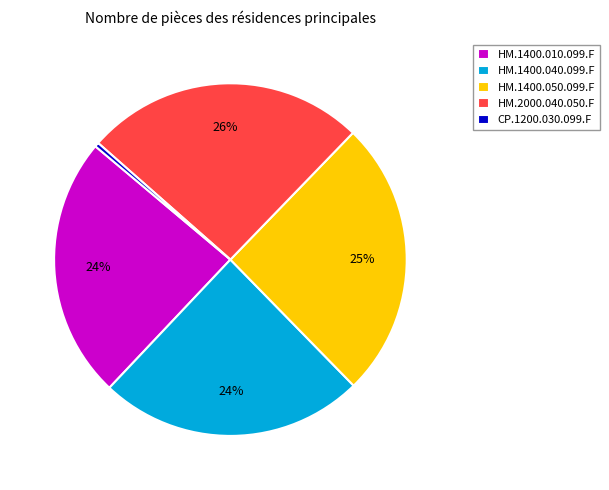

How many slices are in this pie chart?

5